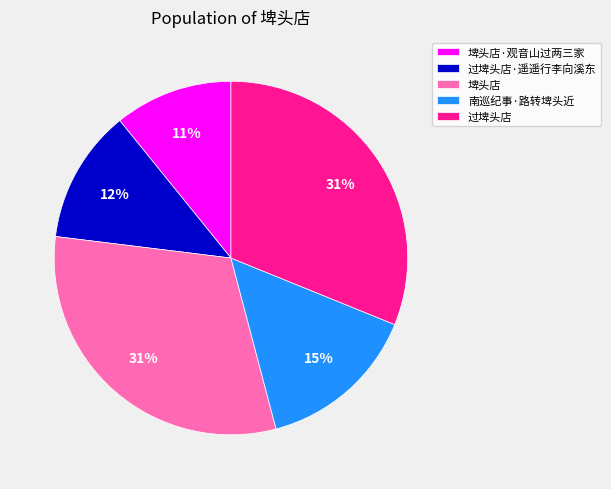

How many segments does this pie chart have?

5